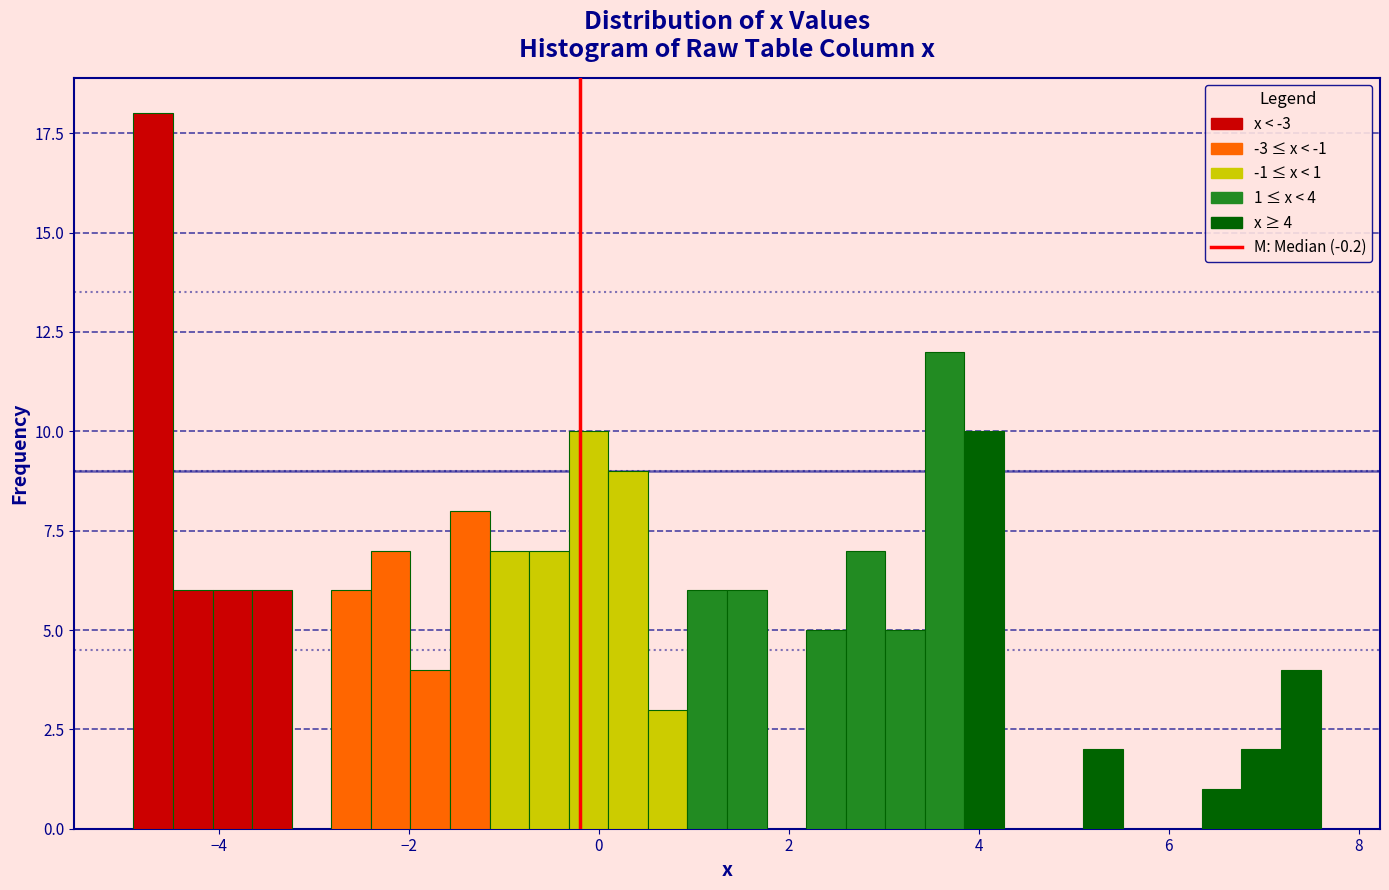

Around what value on the x-axis is the tallest bar? Give the approximate position of its centre, as read against the axis.

-4.6